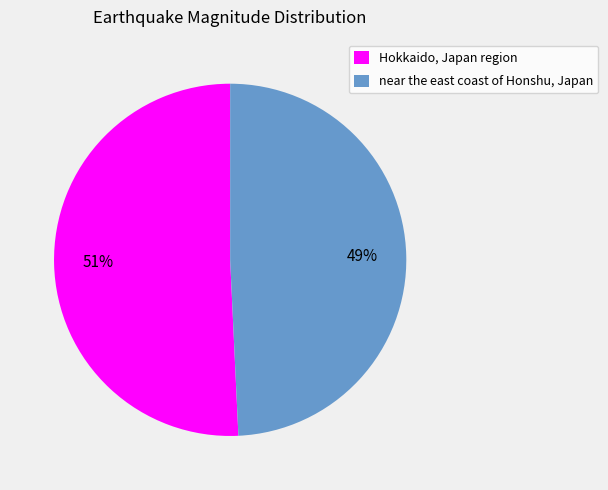

Combined, do near the east coast of Honshu, Japan and Hokkaido, Japan region account for over 50%?

Yes